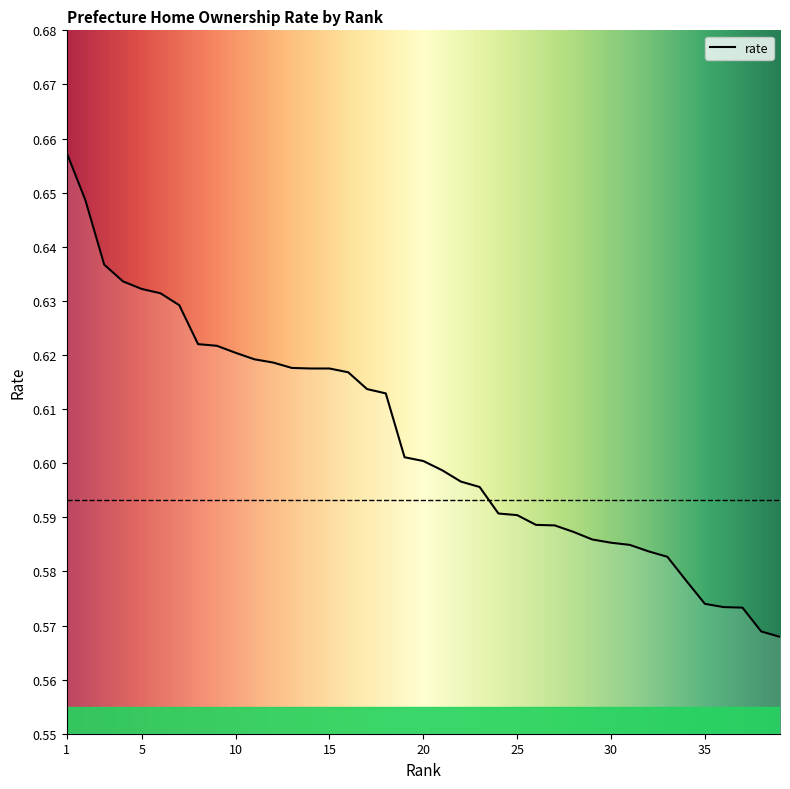

Count the values in the range 0 to 1.

39